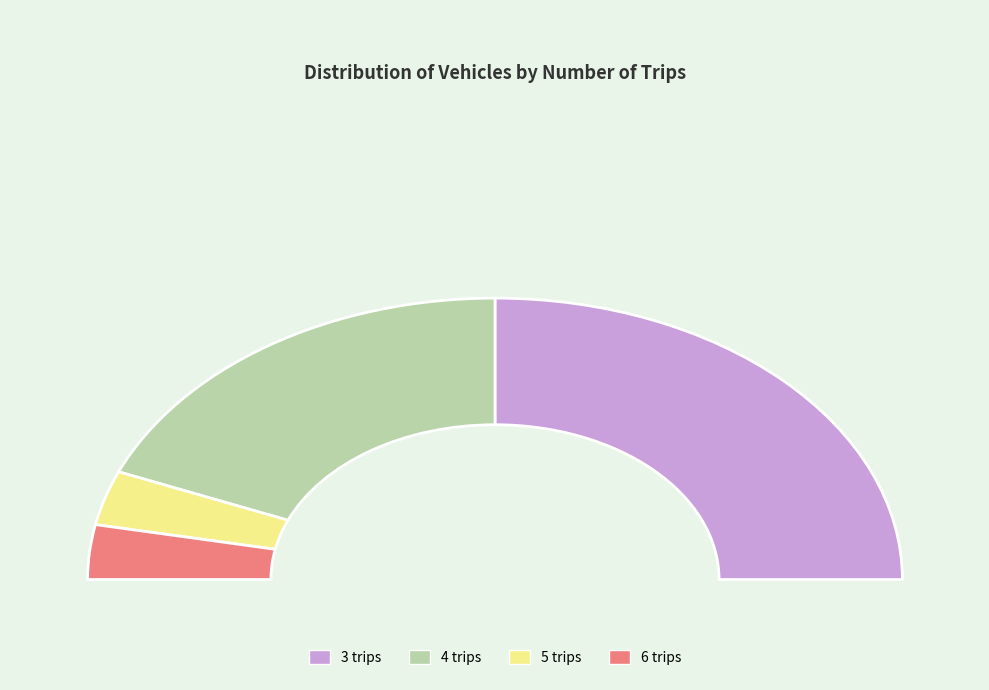

What is the smallest slice in the pie chart?

6 trips